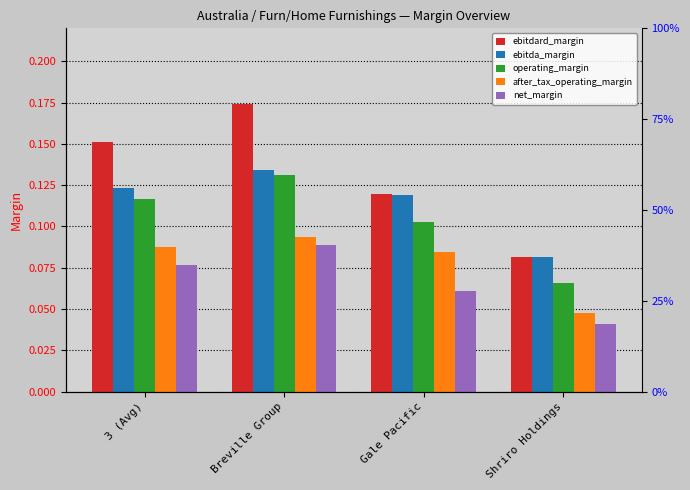

What is the difference between the maximum and second lowest values in the ebitdard_margin series?

0.1